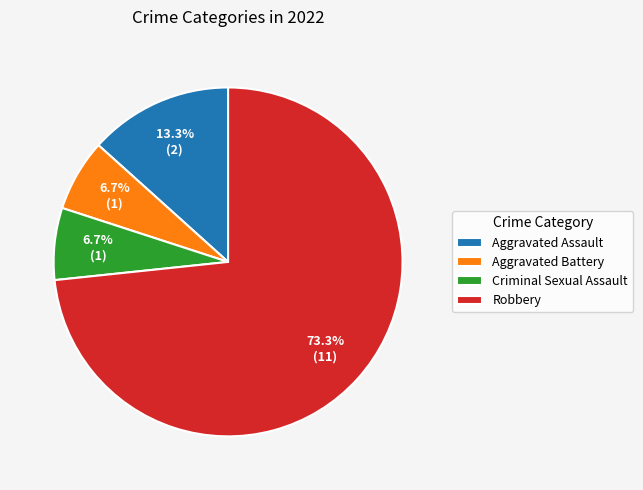

To the nearest percent, what percentage of the pie is Criminal Sexual Assault?

7%